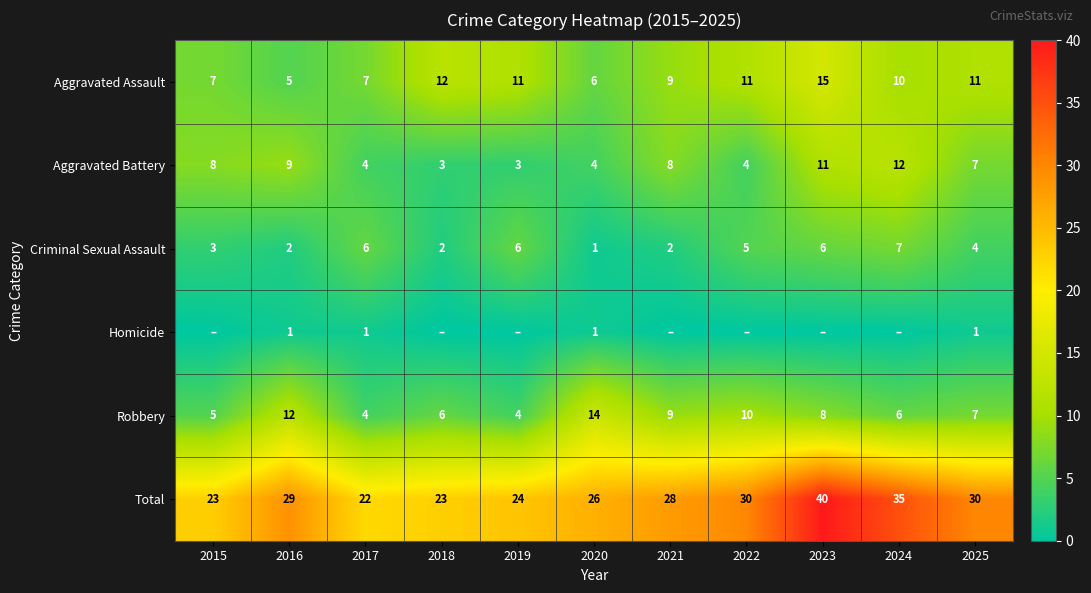

Where is Aggravated Assault nearest to the value 10?

2024